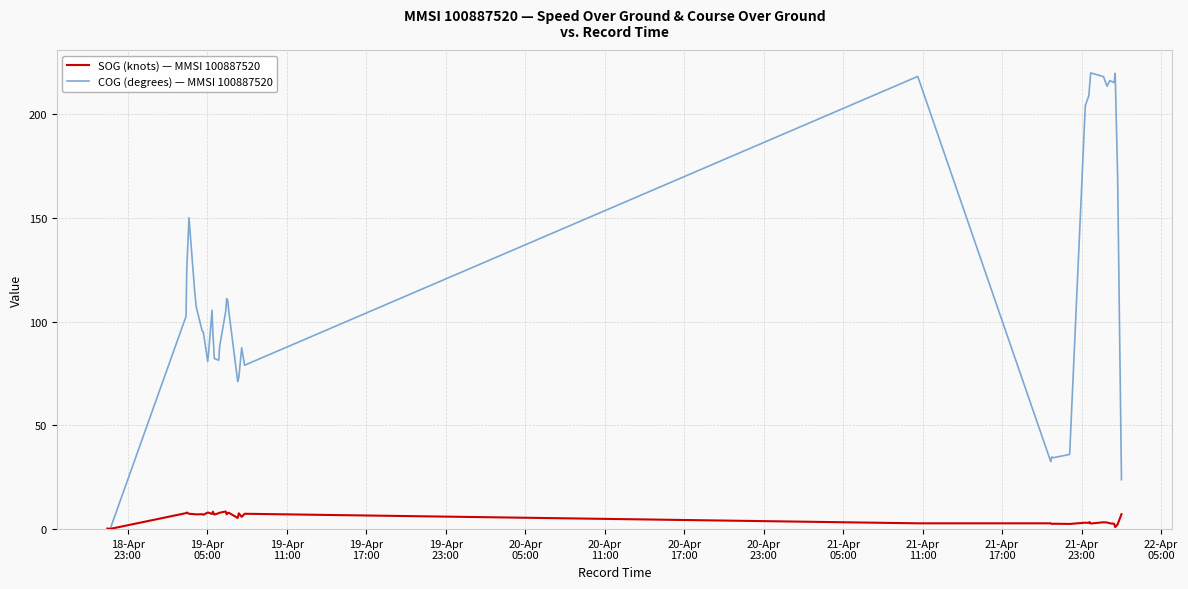

List the series in order of their overall mean, highest first.

COG (degrees) — MMSI 100887520, SOG (knots) — MMSI 100887520